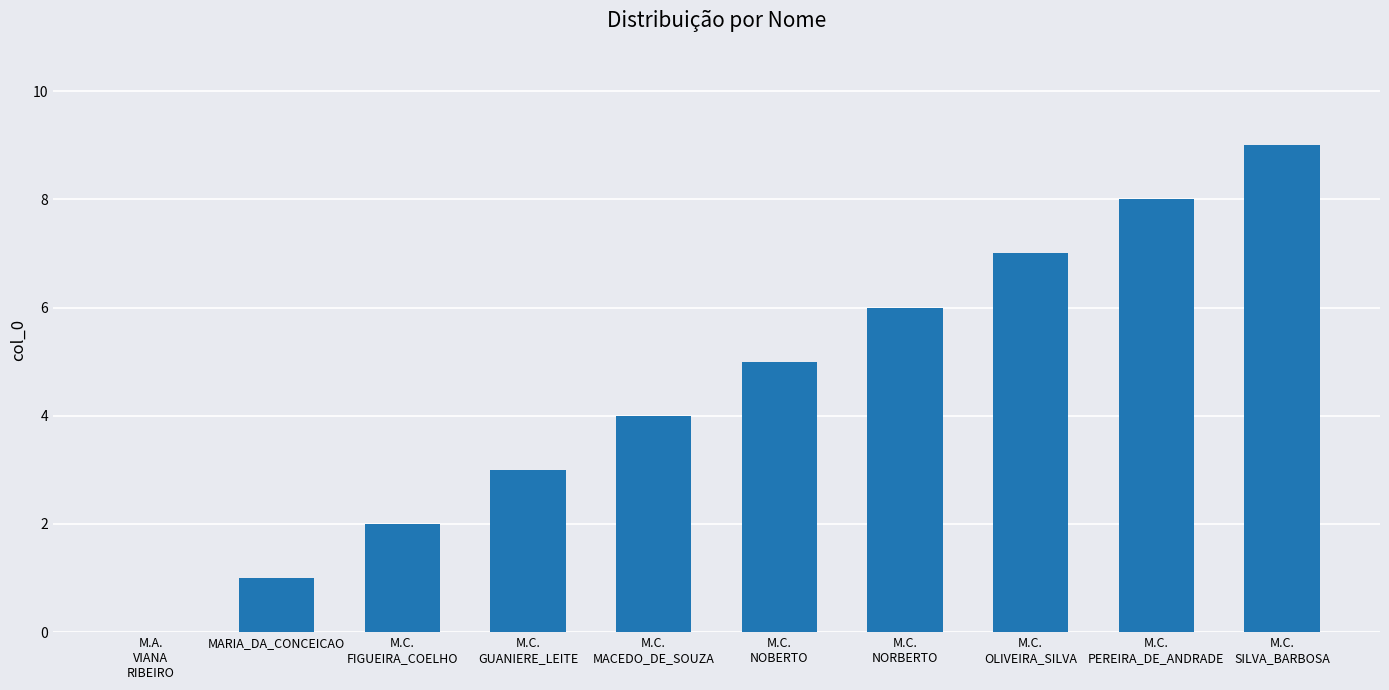

True or false: the data shows -4 at M.A.
VIANA
RIBEIRO.

False